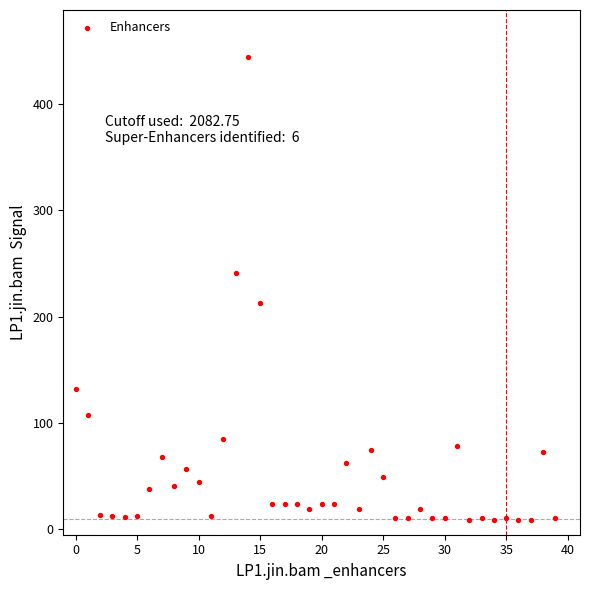

What is the range of Y values (max minus min)?

435